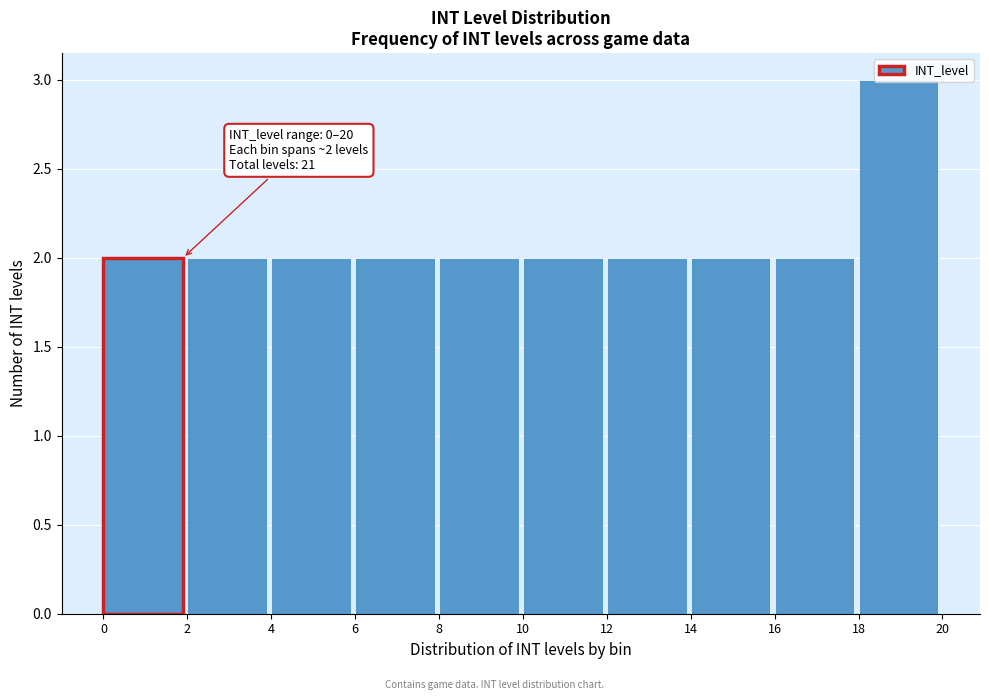

Over which range of the x-axis is the bar tallest?

18 to 20